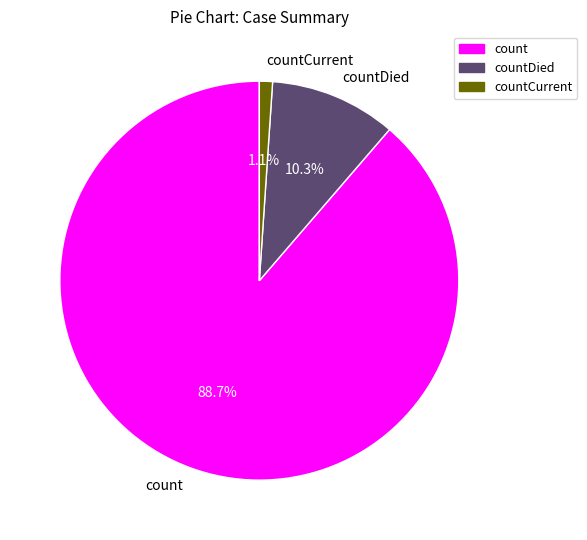

Which slice is the smallest?

countCurrent